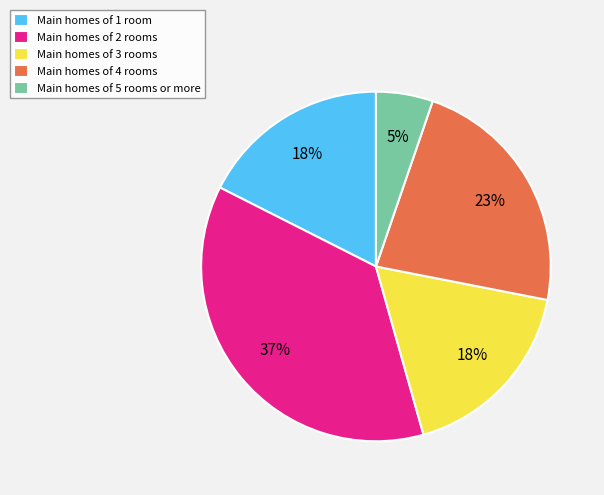

Which has a higher value, Main homes of 1 room or Main homes of 4 rooms?

Main homes of 4 rooms